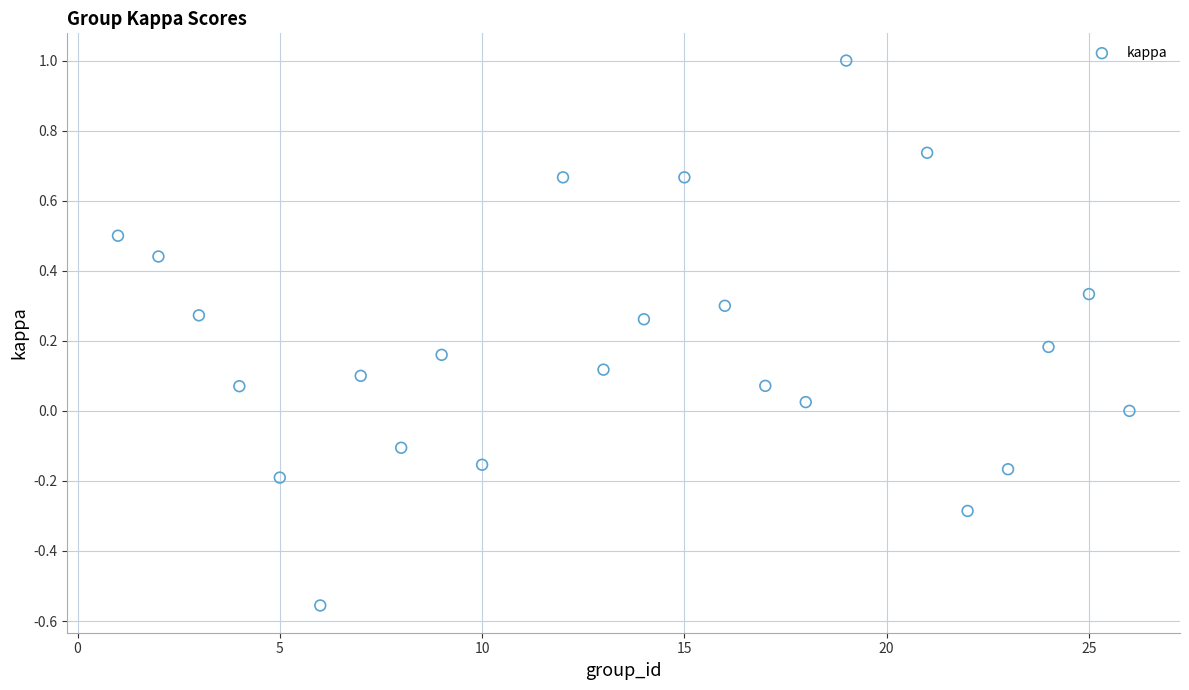

What is the range of X values (max minus min)?

25.0